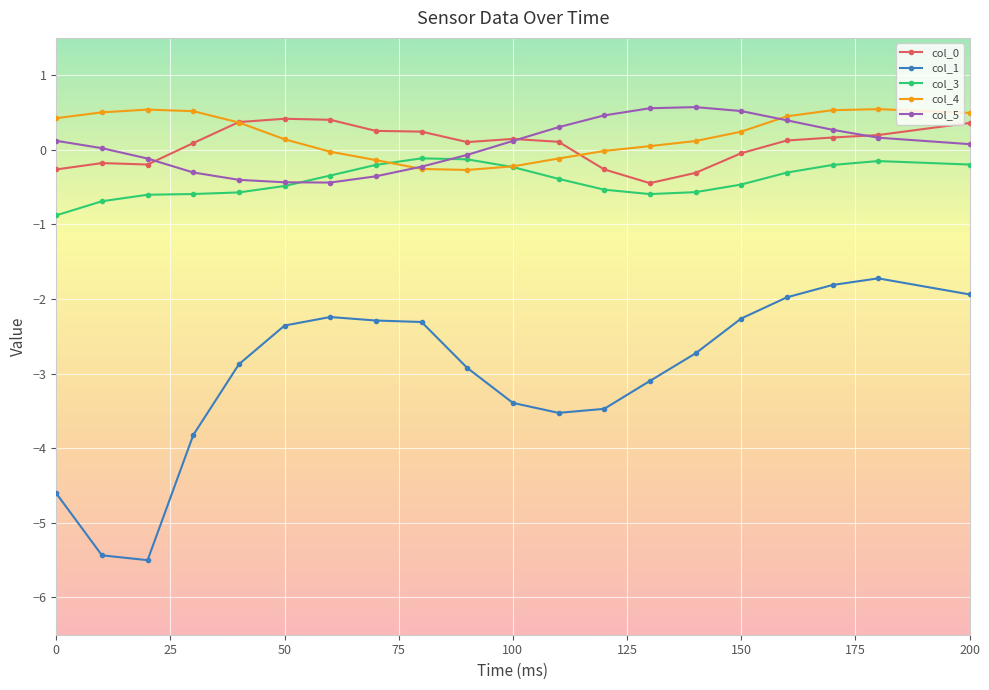

What is the value of the col_5 point at the 11th from the left?

0.1